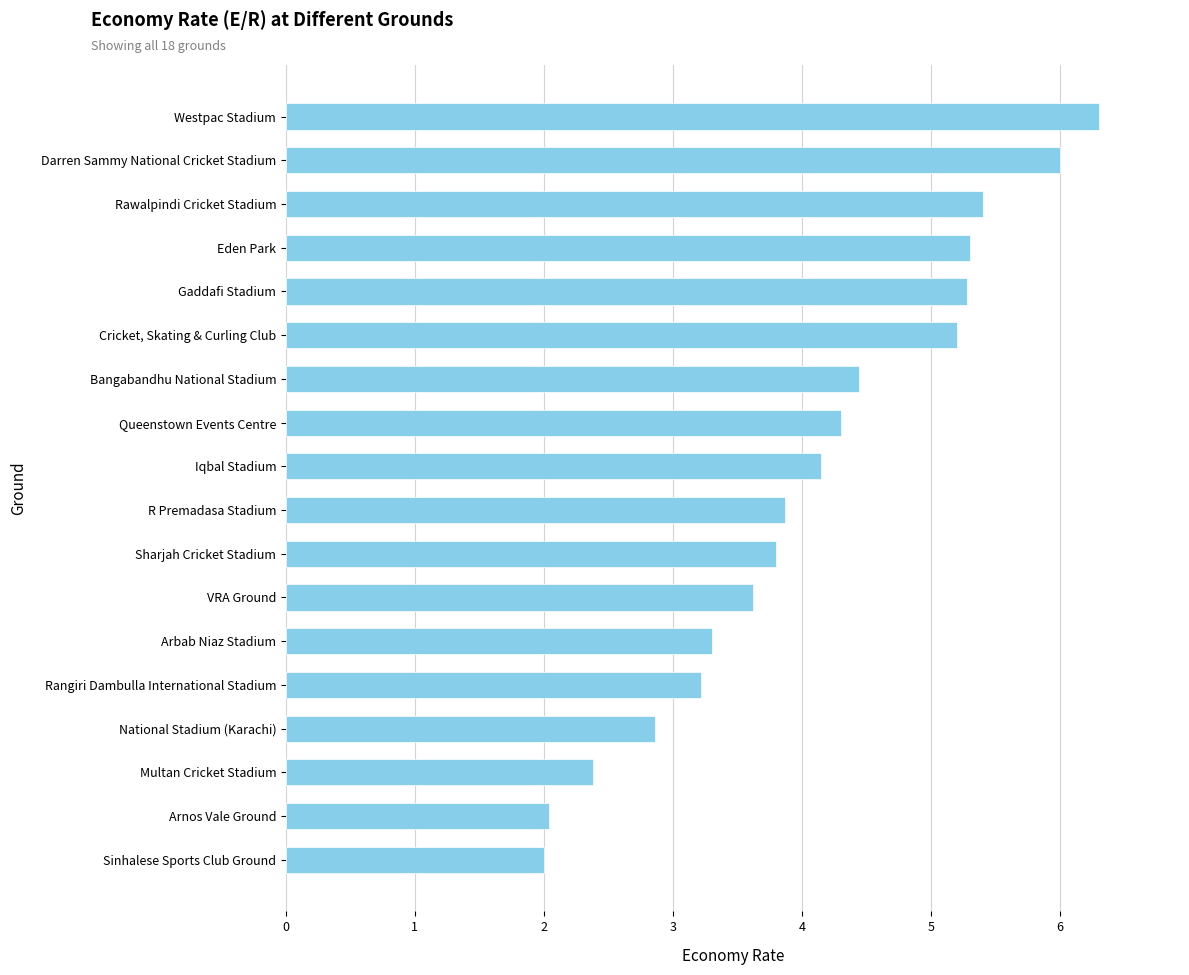

Which has a higher value, Sharjah Cricket Stadium or Arnos Vale Ground?

Sharjah Cricket Stadium